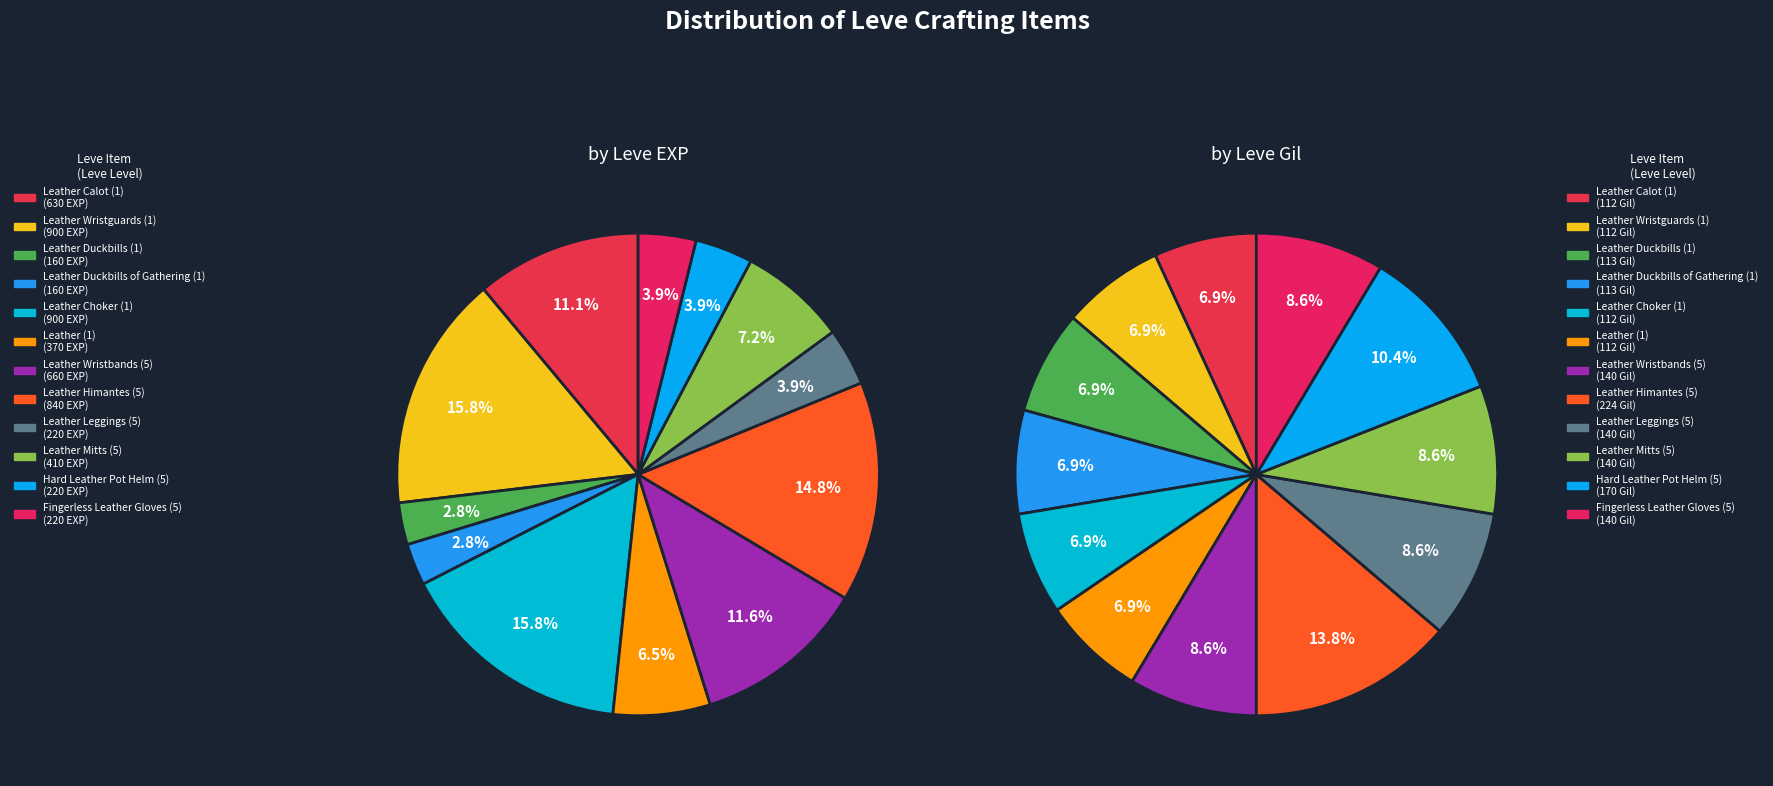

Does any single category account for the majority?

No